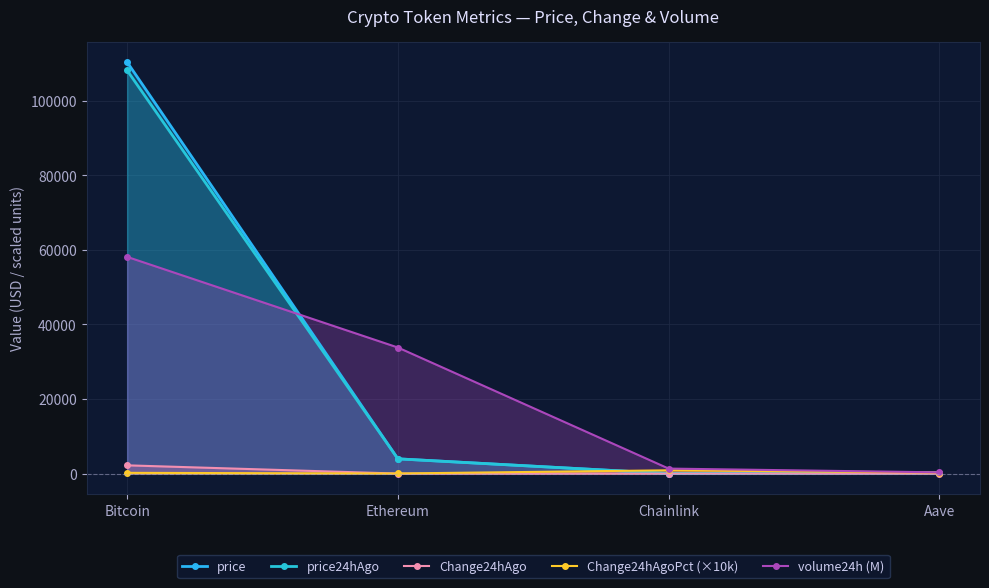

What is the approximate value of price at Bitcoin?

110297.0